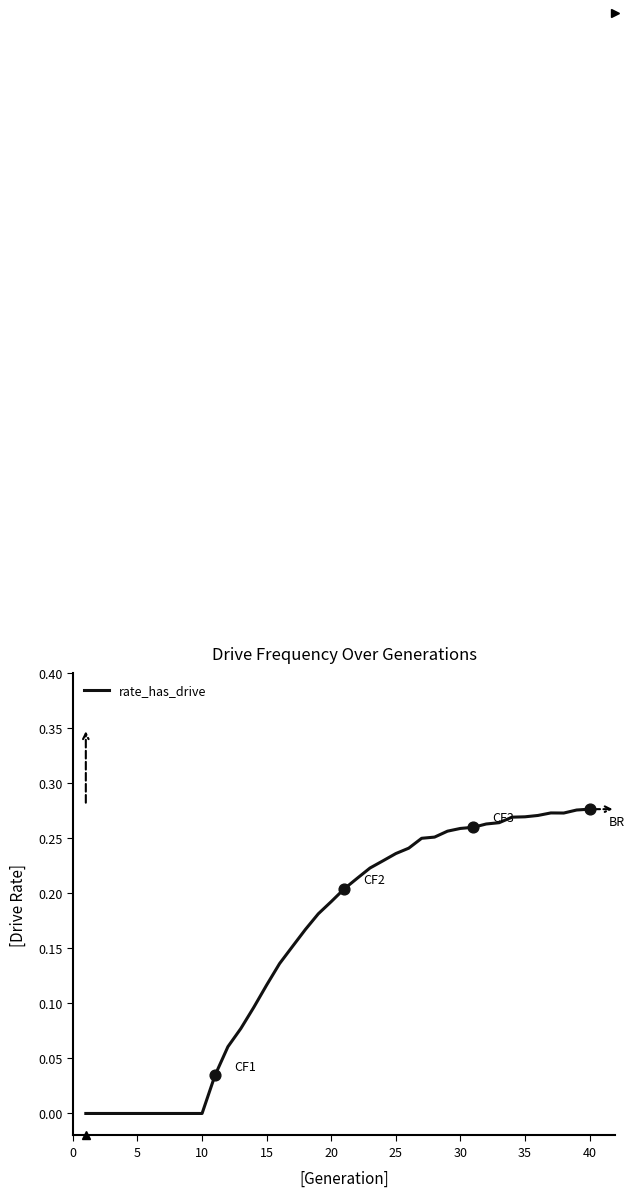

How many lines are shown in the chart?

1